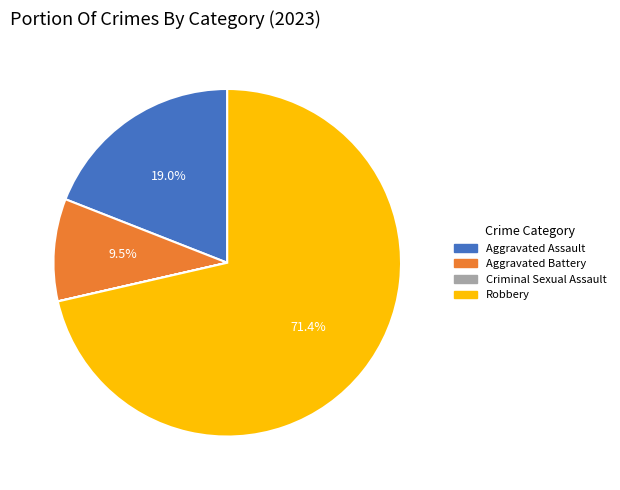

Is there a majority slice in this chart?

Yes